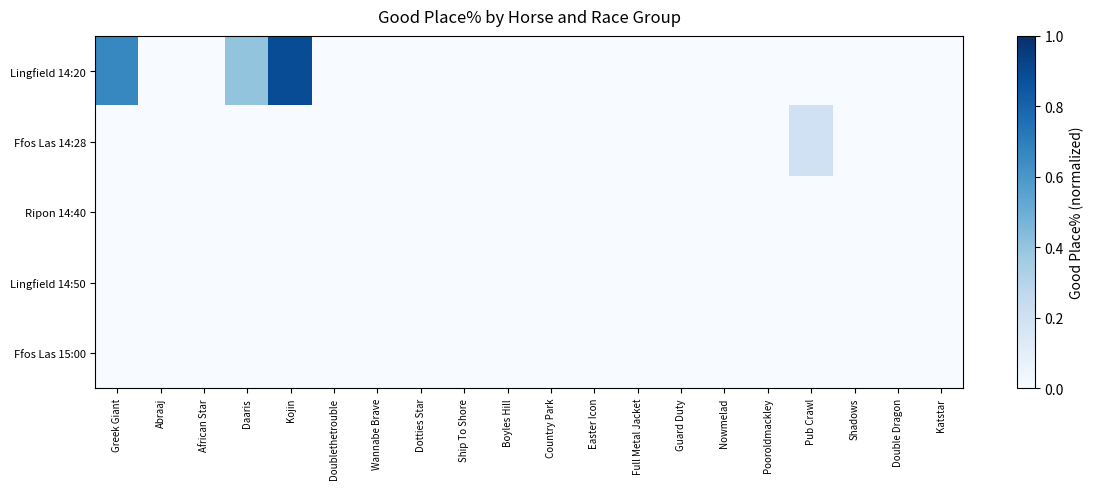

Between Double Dragon and Doublethetrouble, which is larger?

Double Dragon